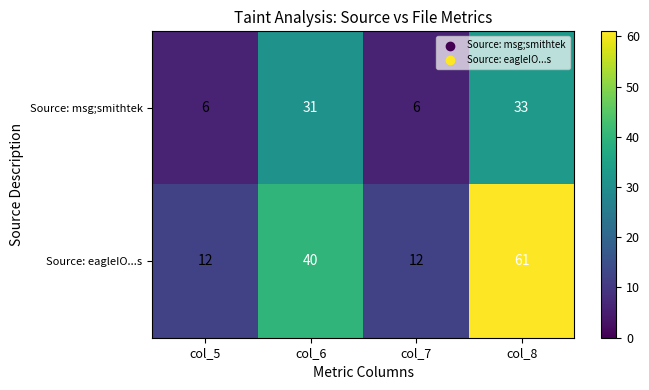

The value of Source: eagleIO...s at col_7 is 12. True or false?

True